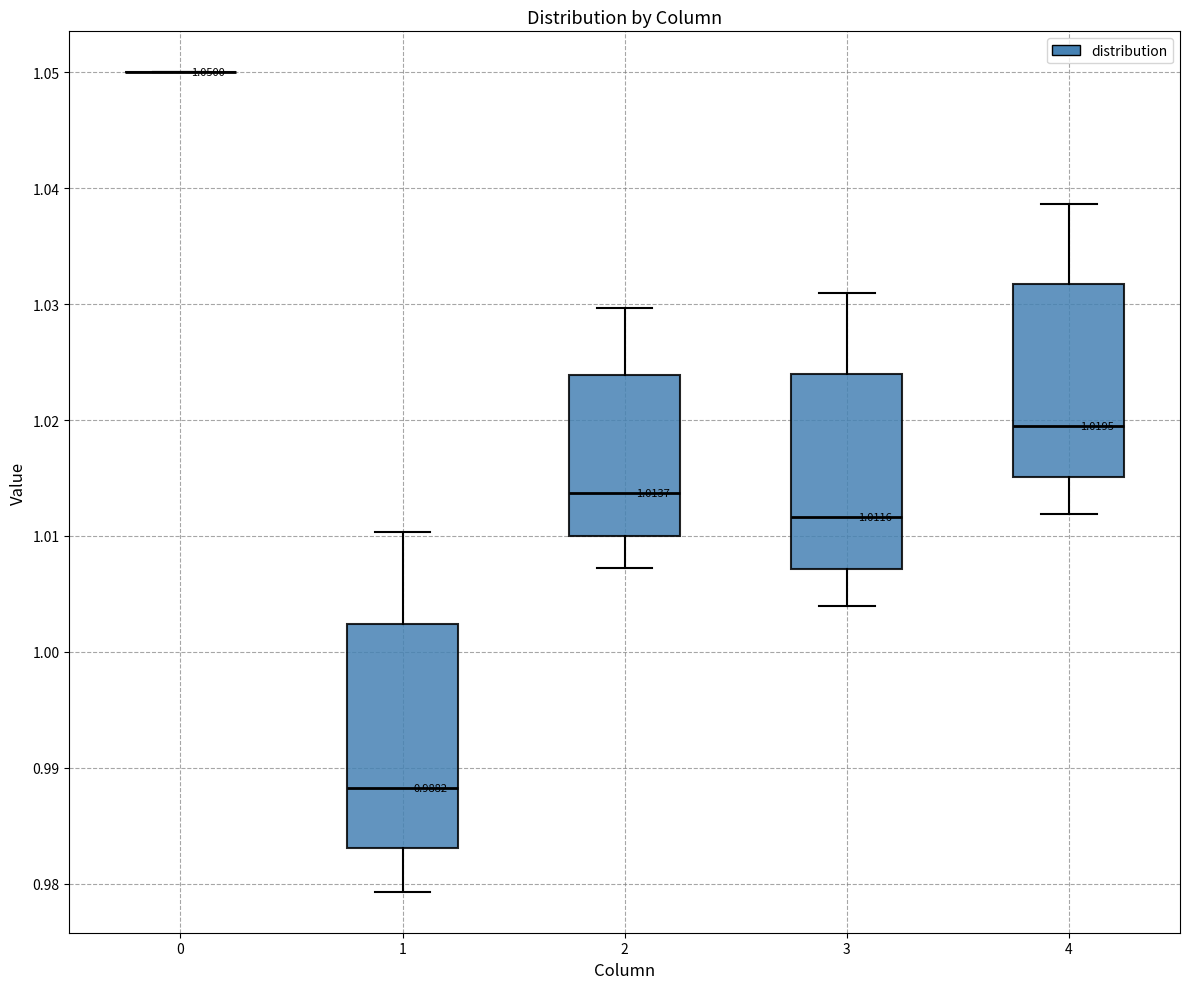

Comparing the boxes themselves (not the whiskers), which one is the tallest?

1